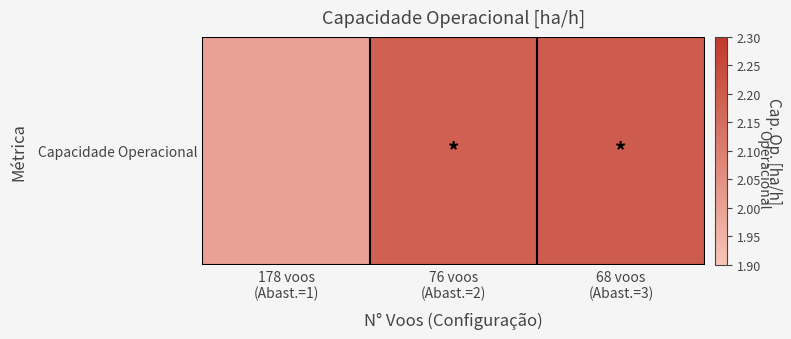

Reading left to right, what are all the values shown in this chart?

178 voos
(Abast.=1)=2.0	76 voos
(Abast.=2)=2.2	68 voos
(Abast.=3)=2.2